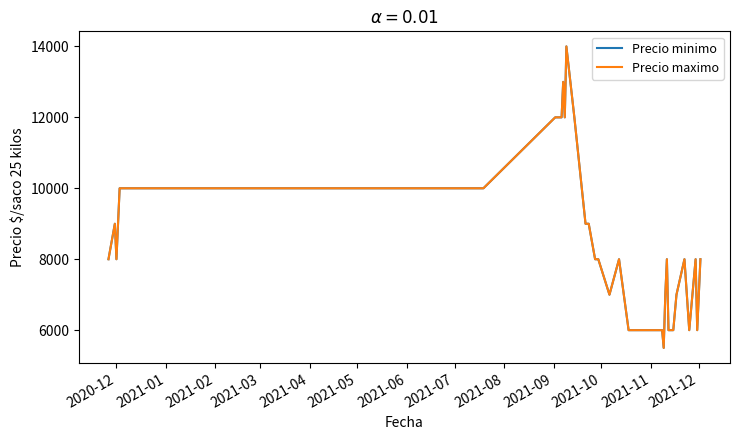

Is this an area chart (filled region under the line)?

No